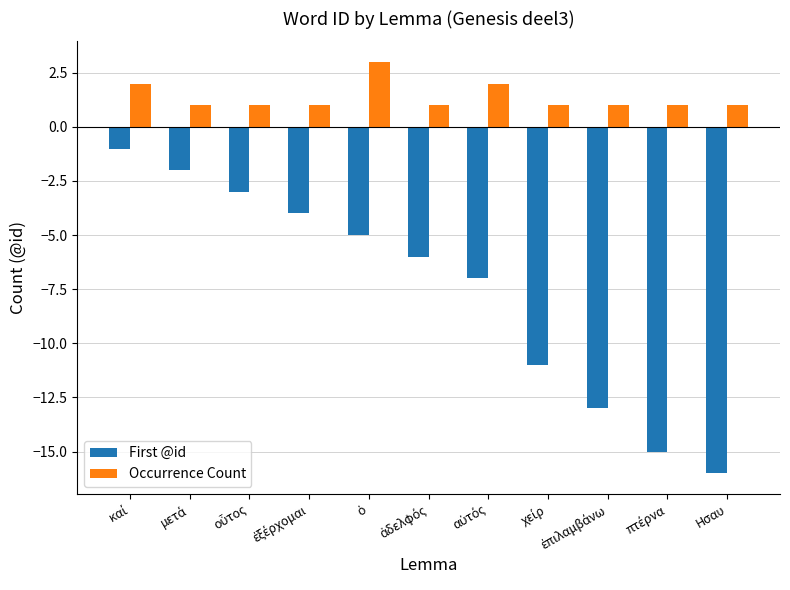

What is the minimum value shown in the chart?

-16